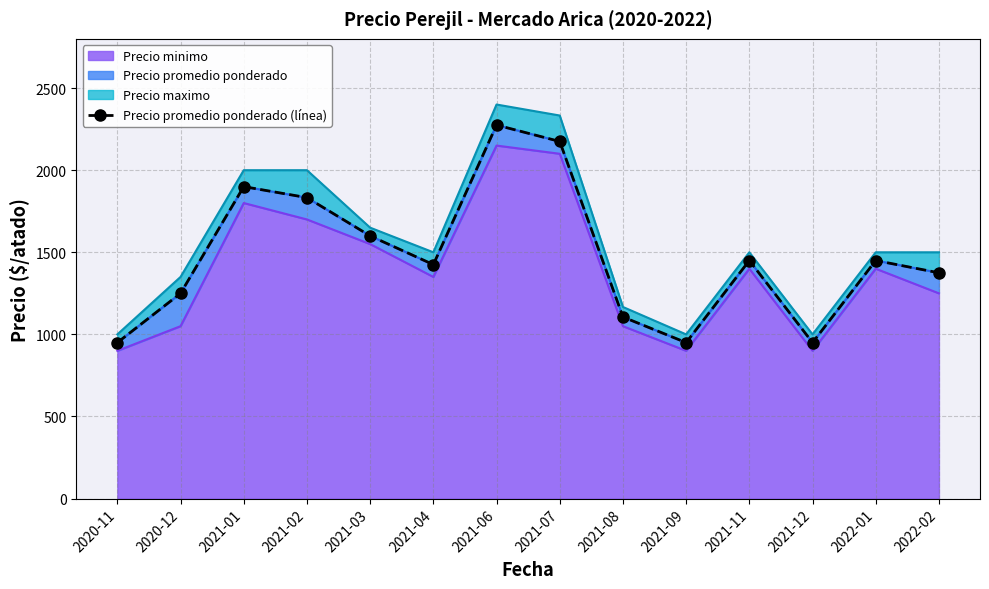

The value of Precio minimo at 2021-08 is 402. True or false?

False